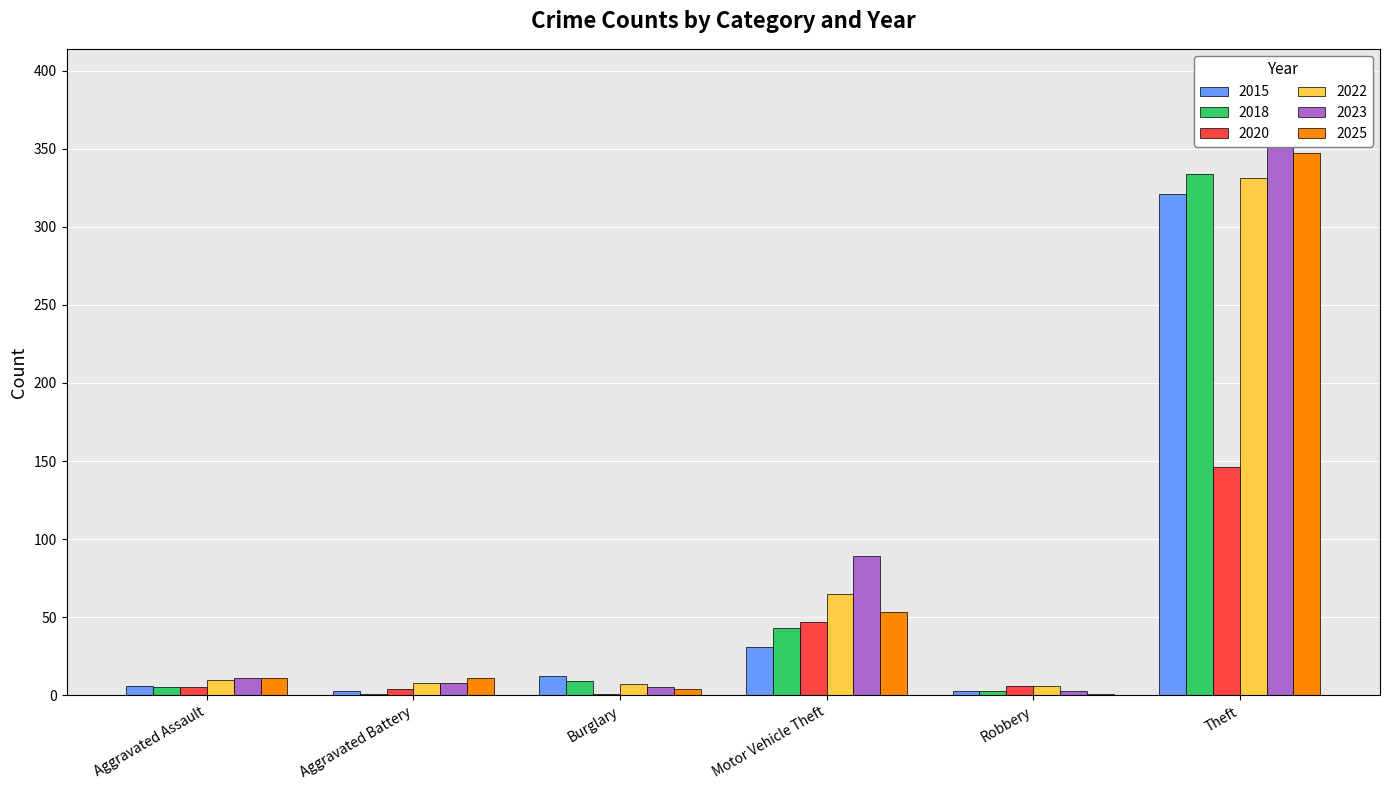

What is the minimum value for 2015?

3